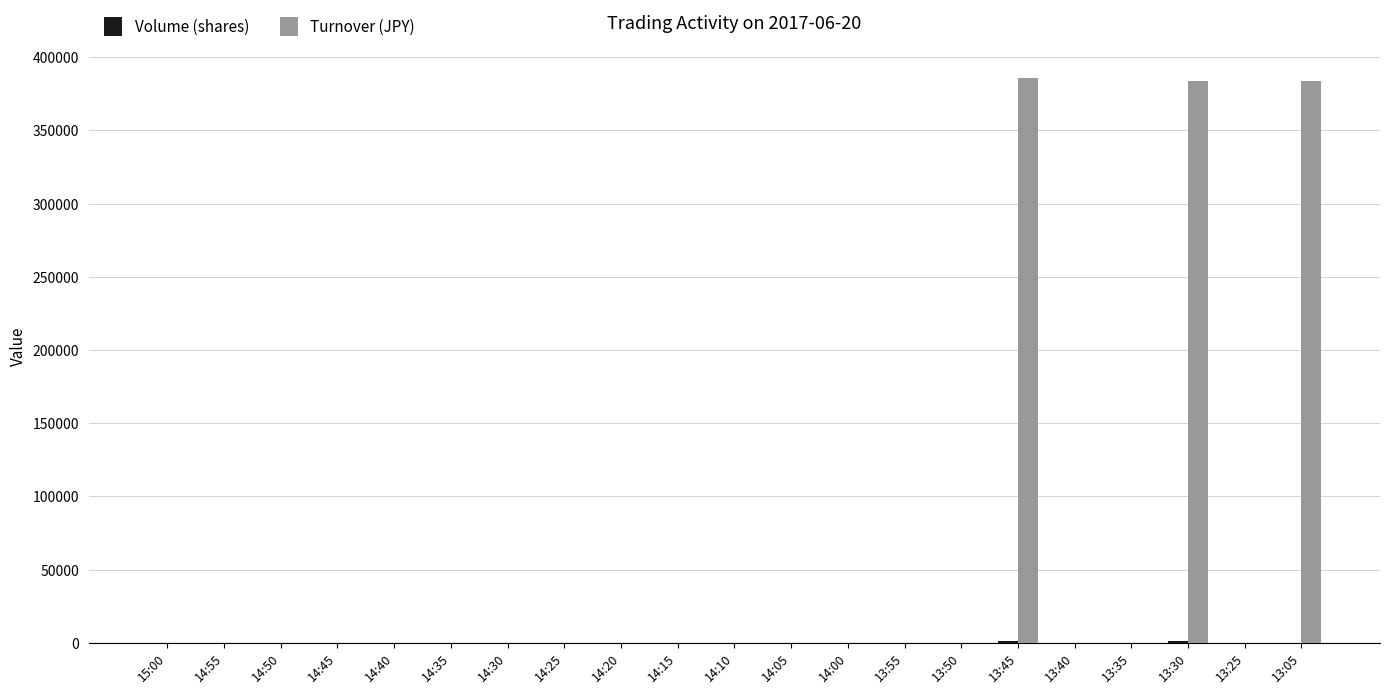

What is the greatest value displayed?

386000